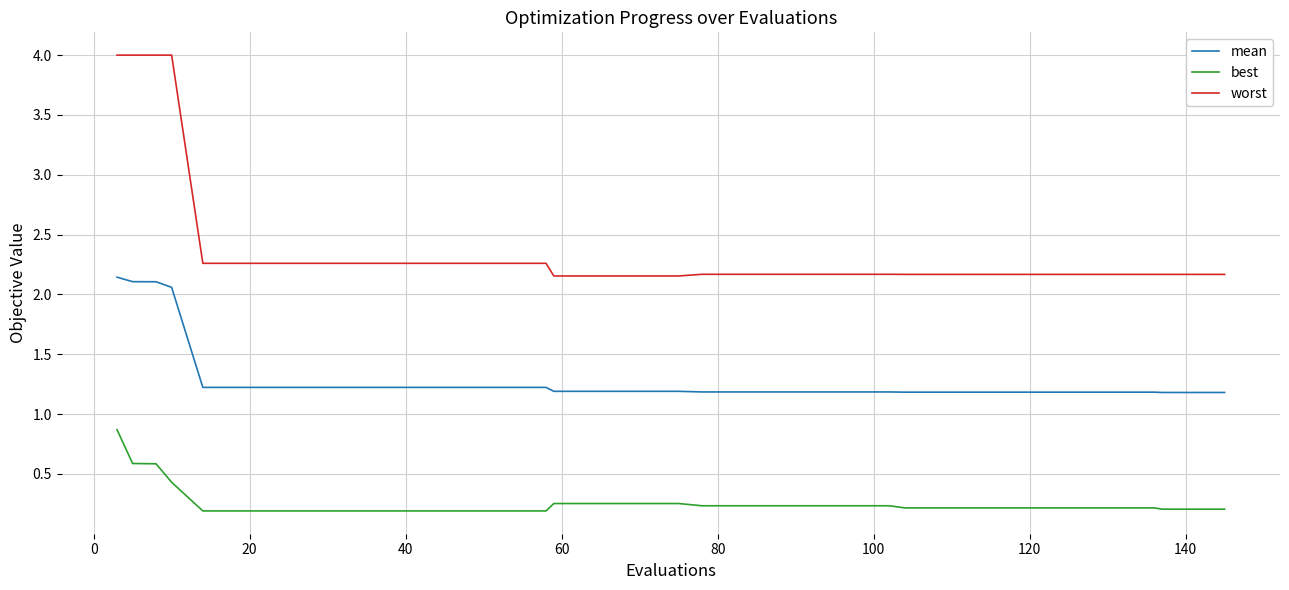

Which series has the widest spread of values?

worst